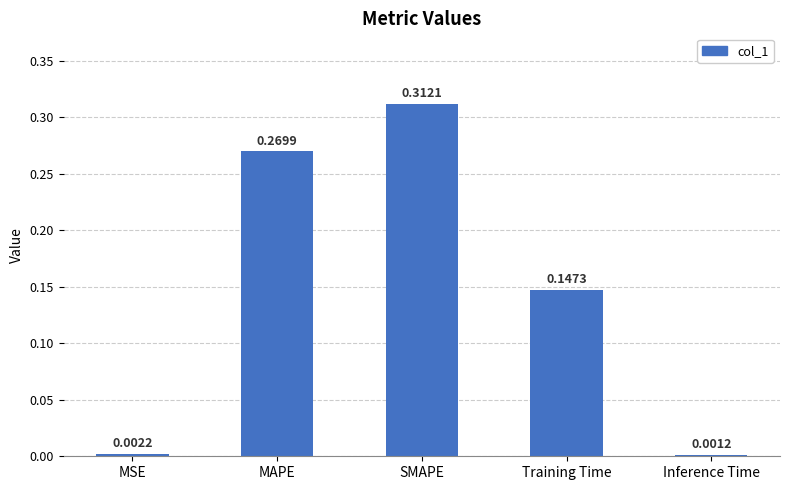

Count the number of categories in the chart.

5